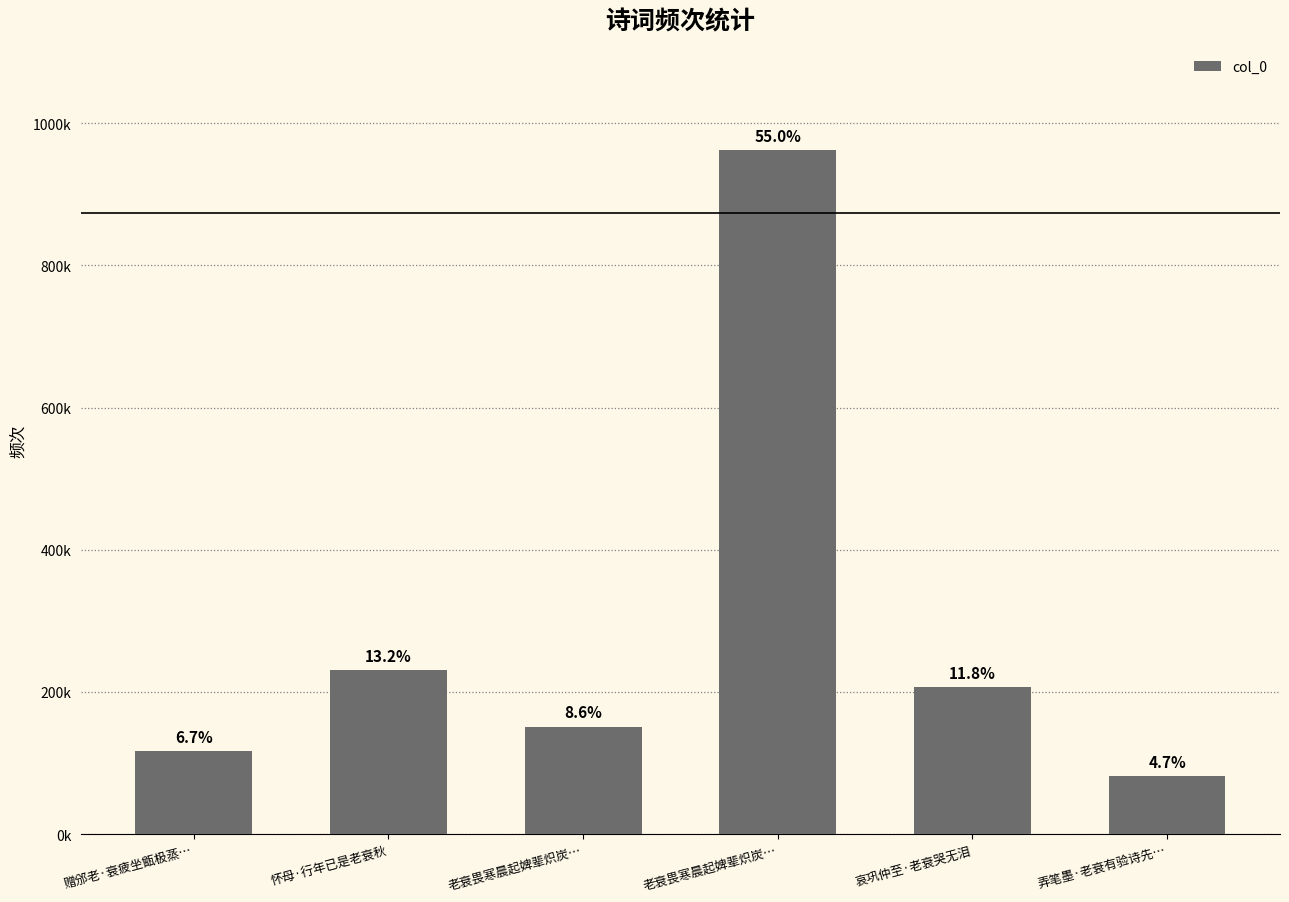

Are the bars horizontal?

No